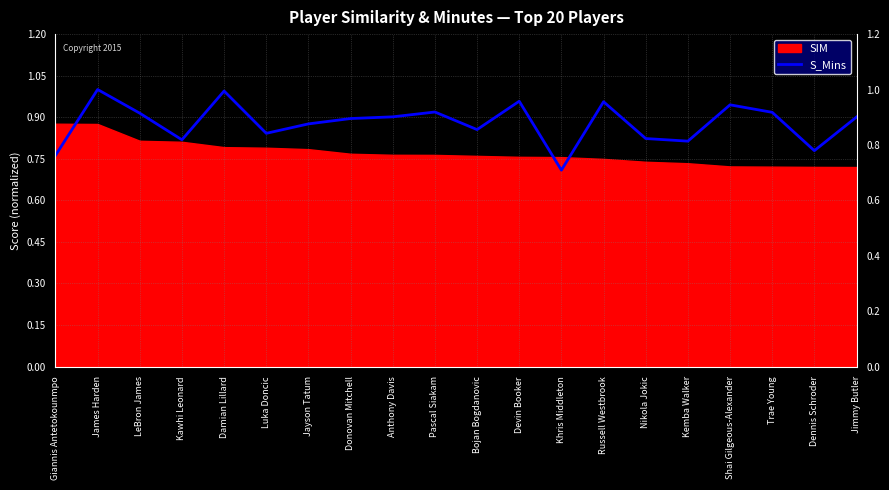

True or false: there are more than 0 points higher than both neighbors.

True